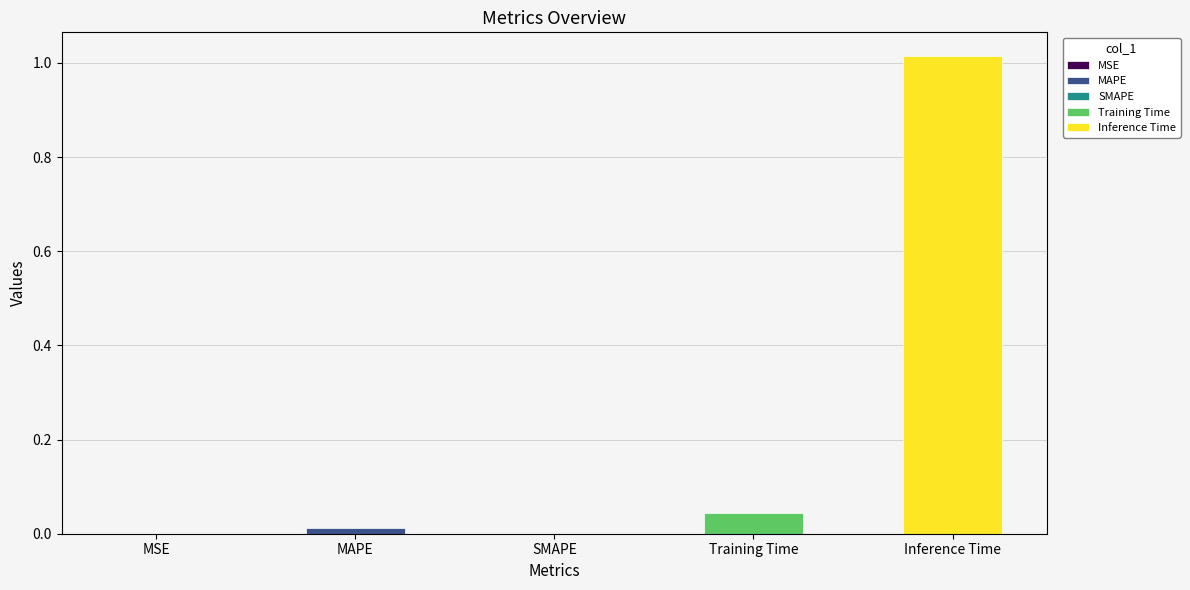

What is the change in value from SMAPE to Inference Time?

+1.0